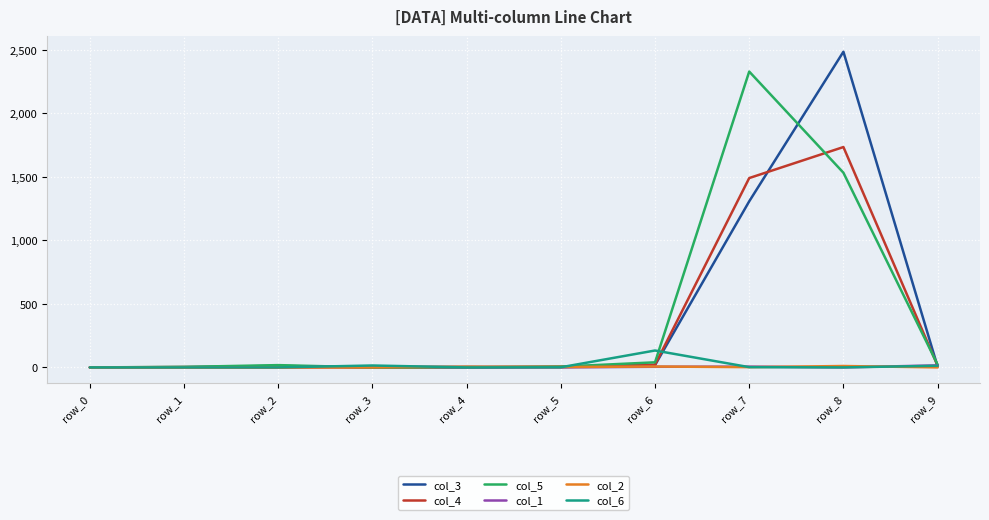

Which series has the widest spread of values?

col_3